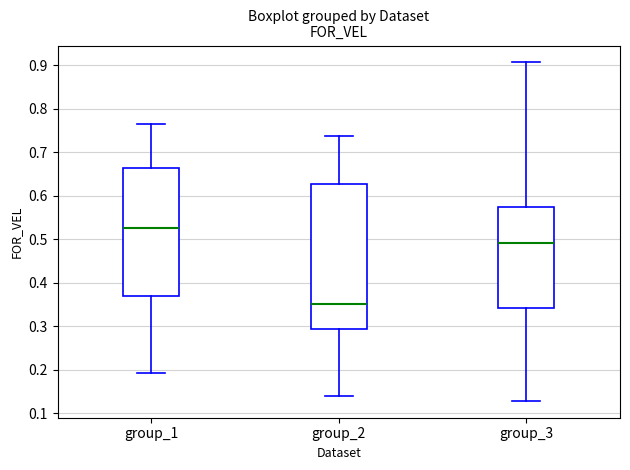

Where is the lower edge of the box for group_1 on the y-axis? The values are not printed on the chart, so give them approximately, as read against the axis.

0.37